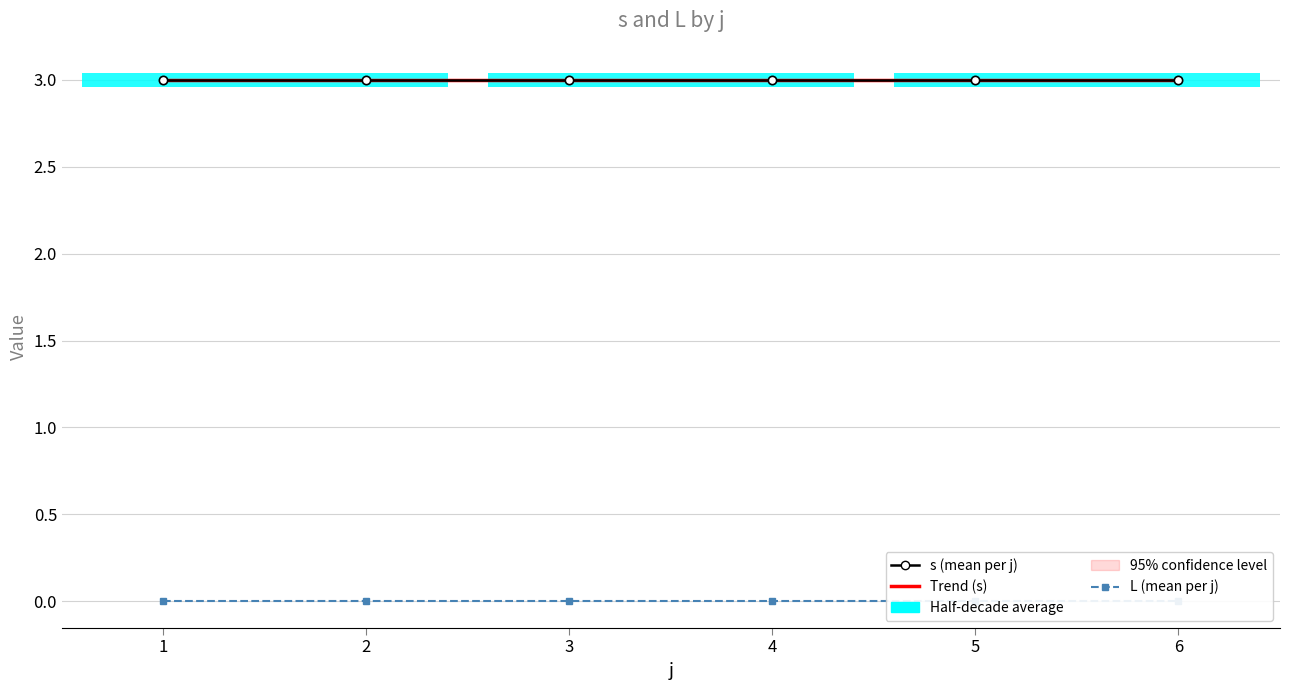

Is the value of Trend (s) at 3 greater than the value of L (mean per j) at 6?

Yes